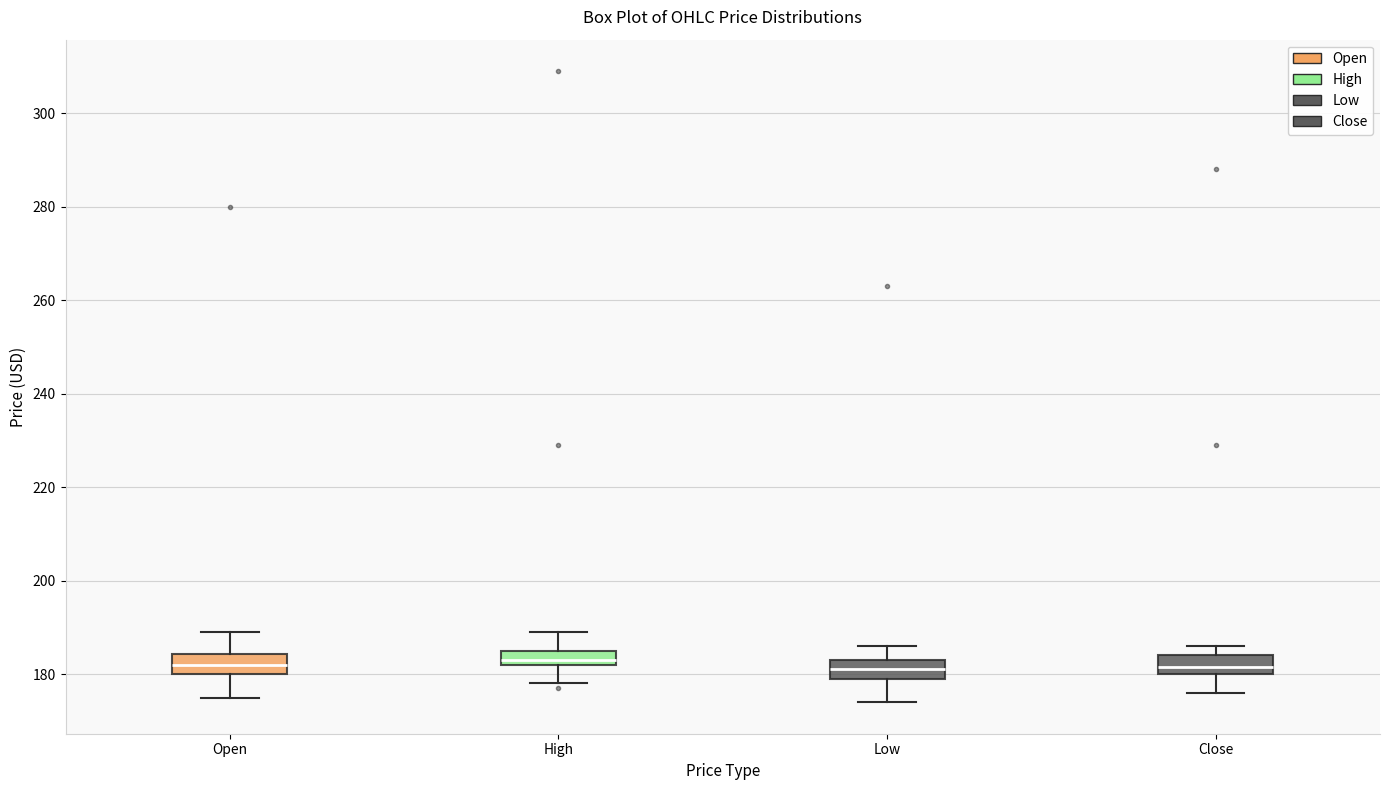

Where is the upper edge of the box for High on the y-axis? The values are not printed on the chart, so give them approximately, as read against the axis.

186